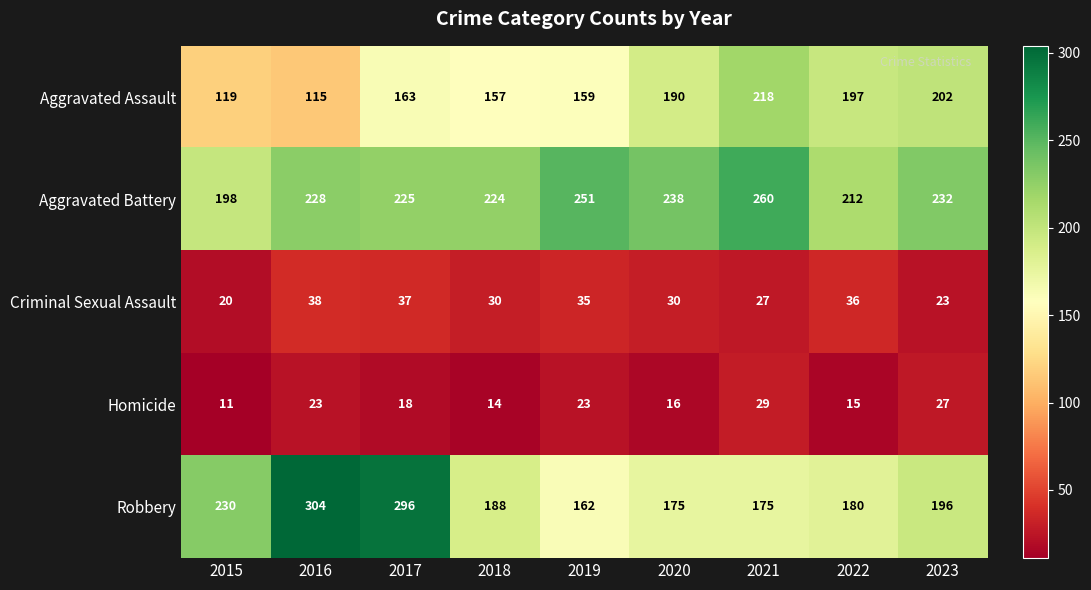

The value of Homicide at 2020 is 16. True or false?

True